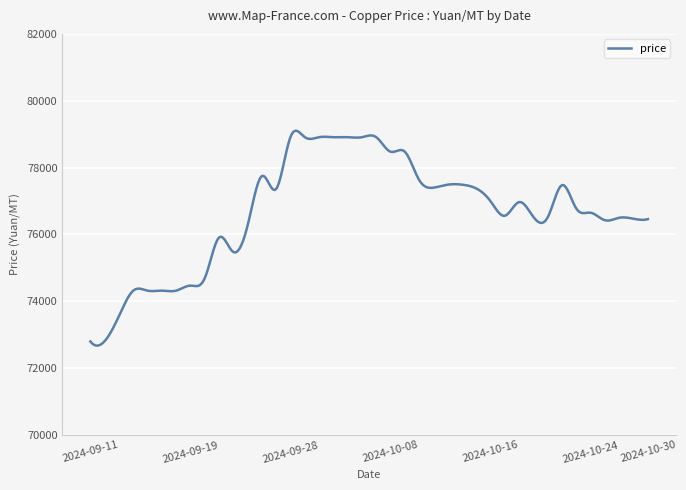

What is the greatest value displayed?

79104.5